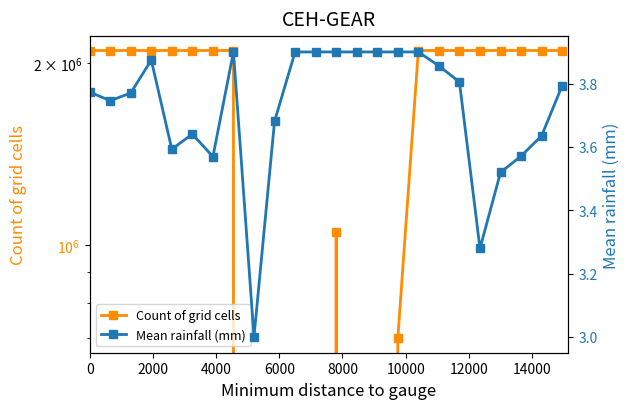

True or false: Count of grid cells and Mean rainfall (mm) intersect in this chart.

True